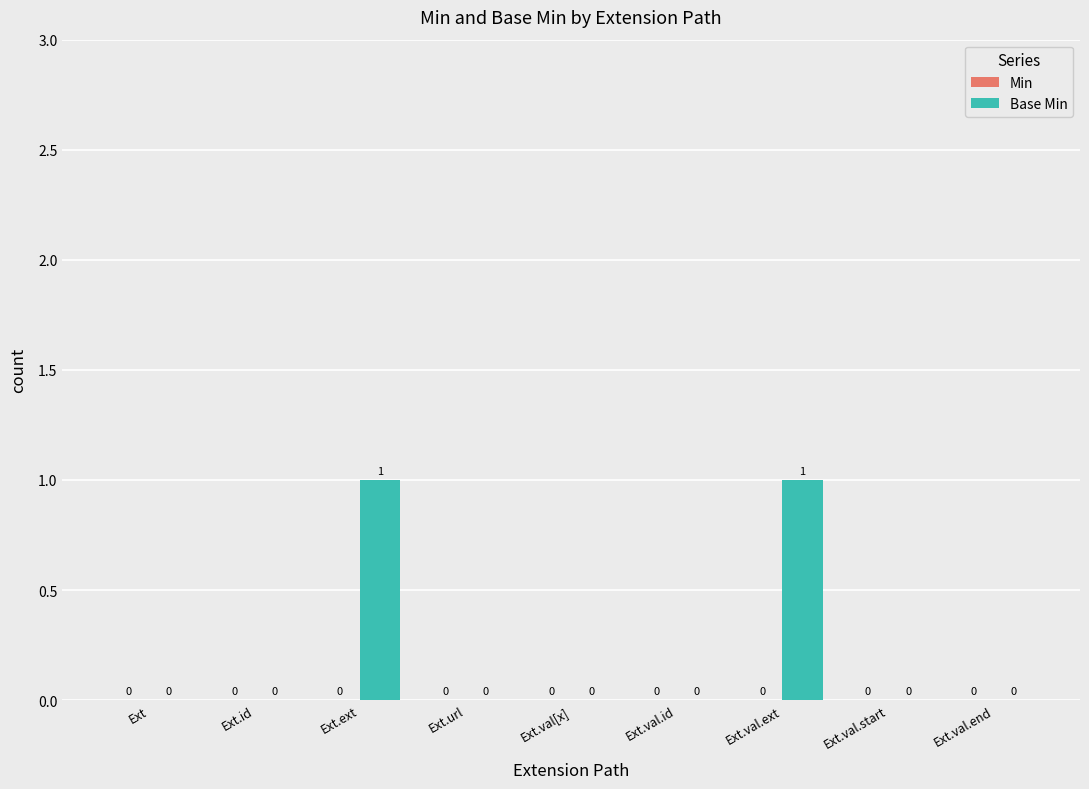

Reading left to right, list all the values displayed in this chart.

Ext=0	Ext.id=0	Ext.ext=1	Ext.url=0	Ext.val[x]=0	Ext.val.id=0	Ext.val.ext=1	Ext.val.start=0	Ext.val.end=0